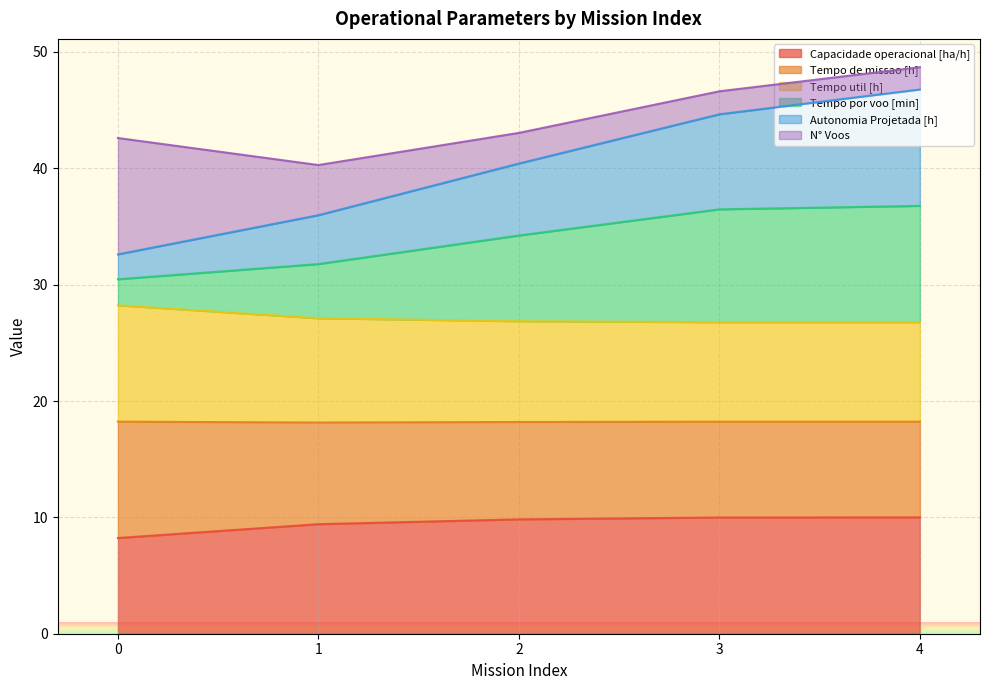

Is it true that Autonomia Projetada [h] equals 64.0 at 1?

False